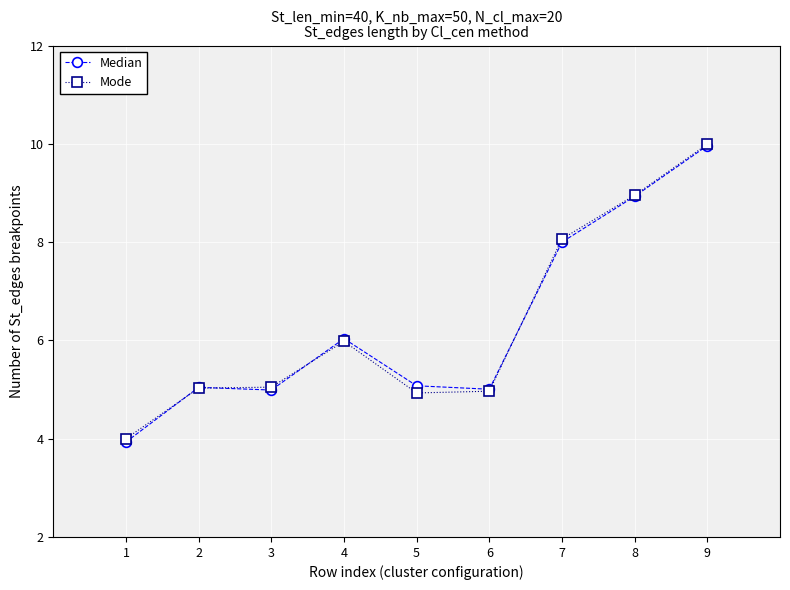

How many series are shown in this chart?

2